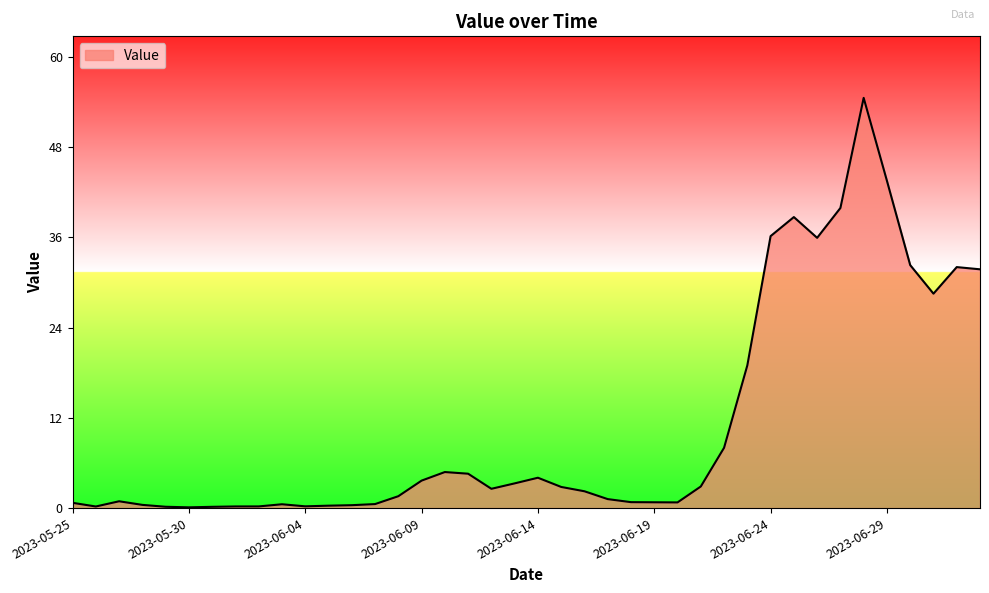

How many series are shown in this chart?

1